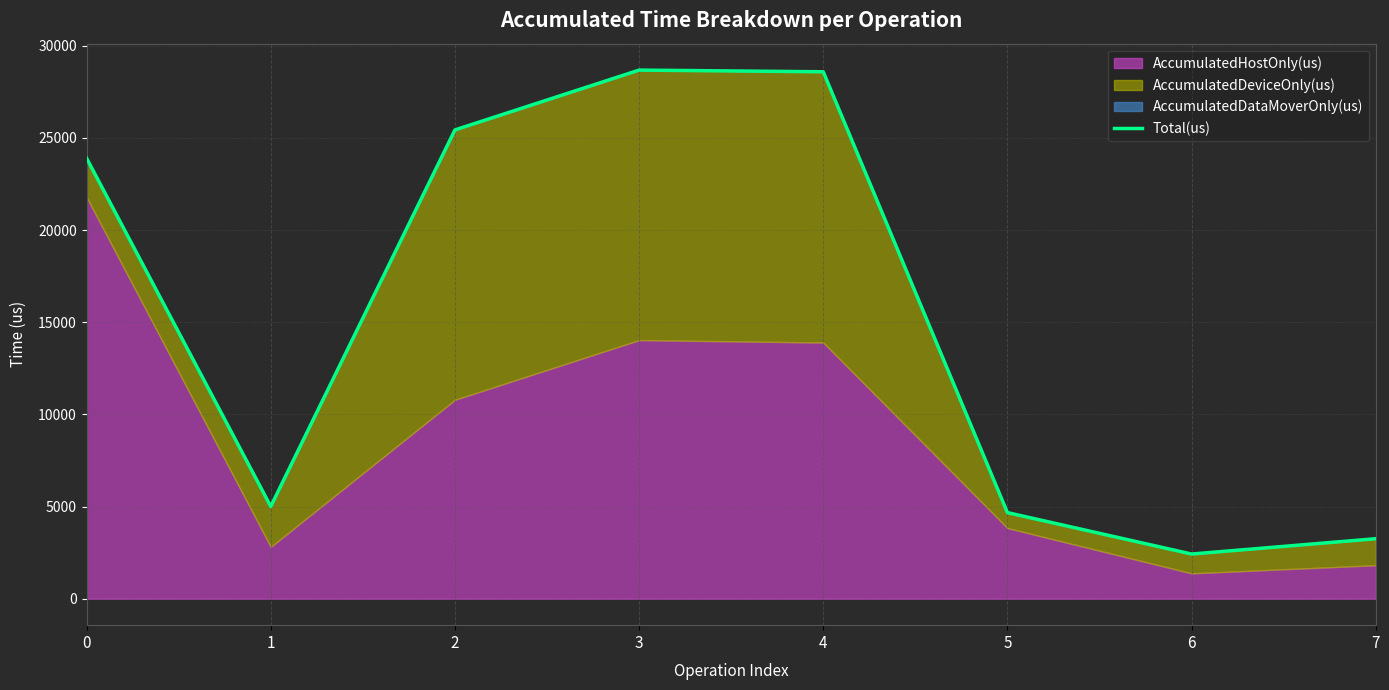

Which has a higher value, 6 or 7?

7